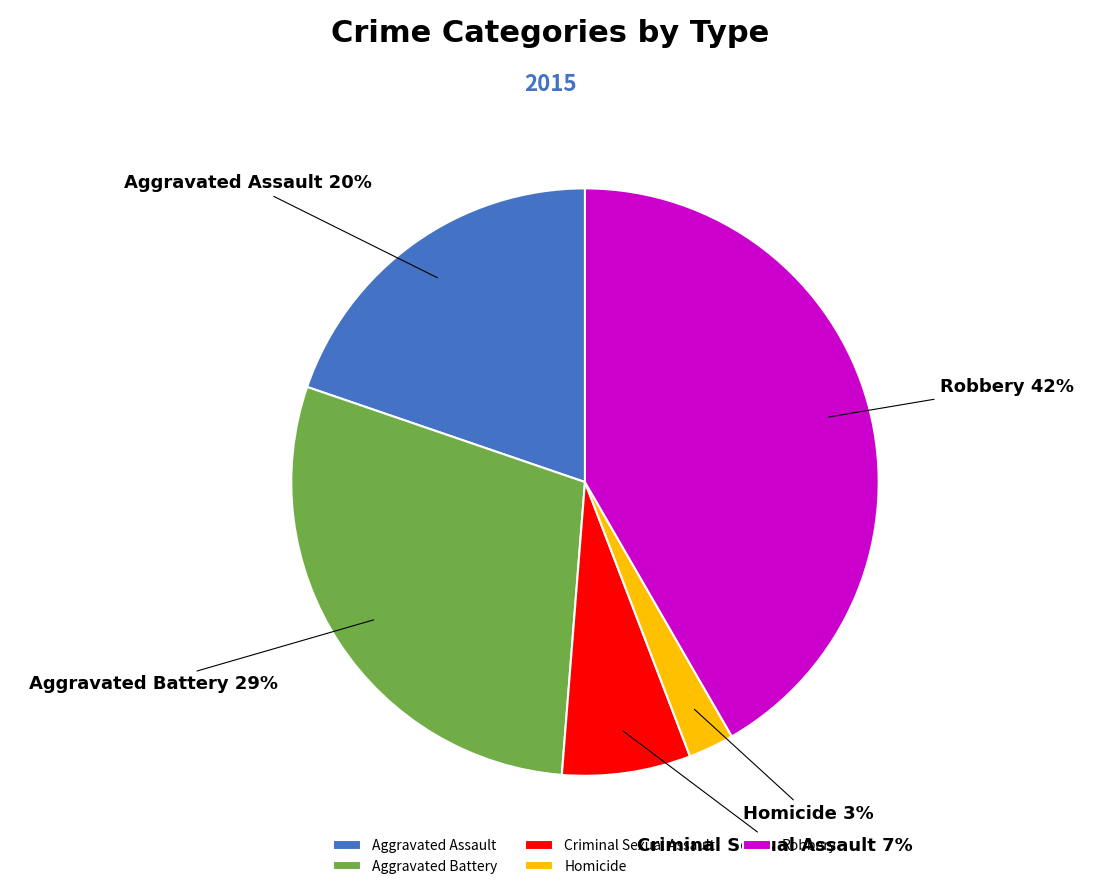

The Aggravated Assault slice represents 20% of the pie. True or false?

True